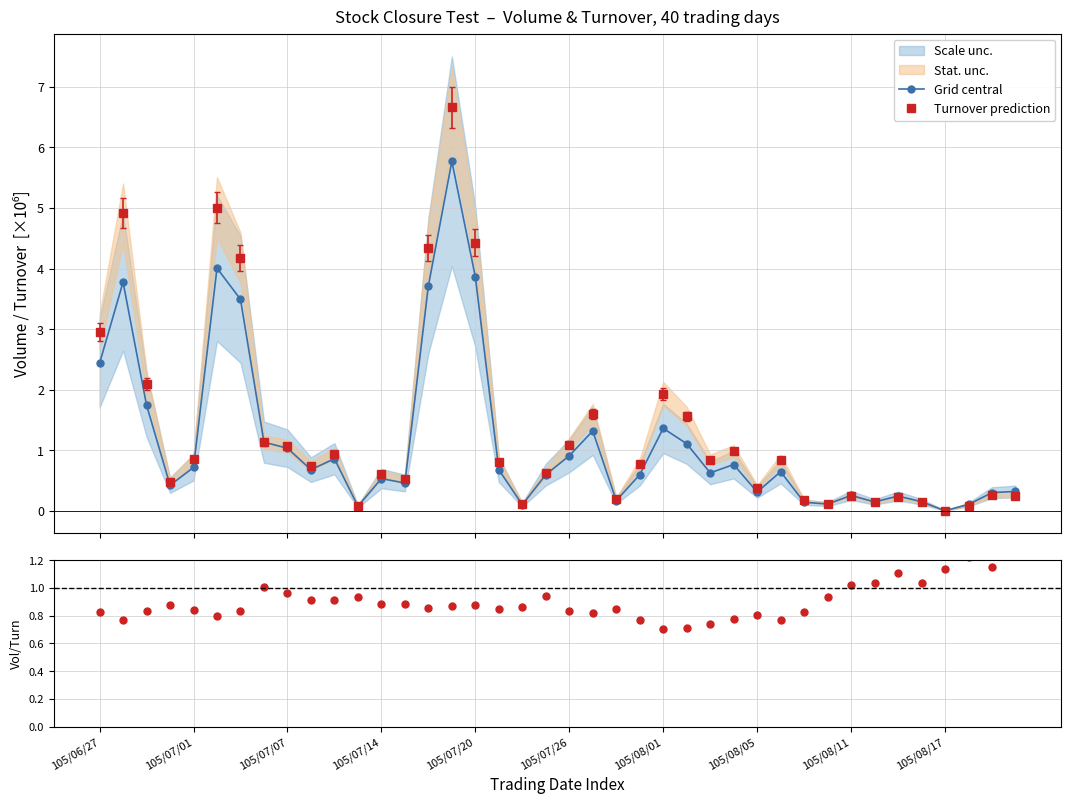

What is the difference between the maximum and minimum values in the Grid central series?

5.8